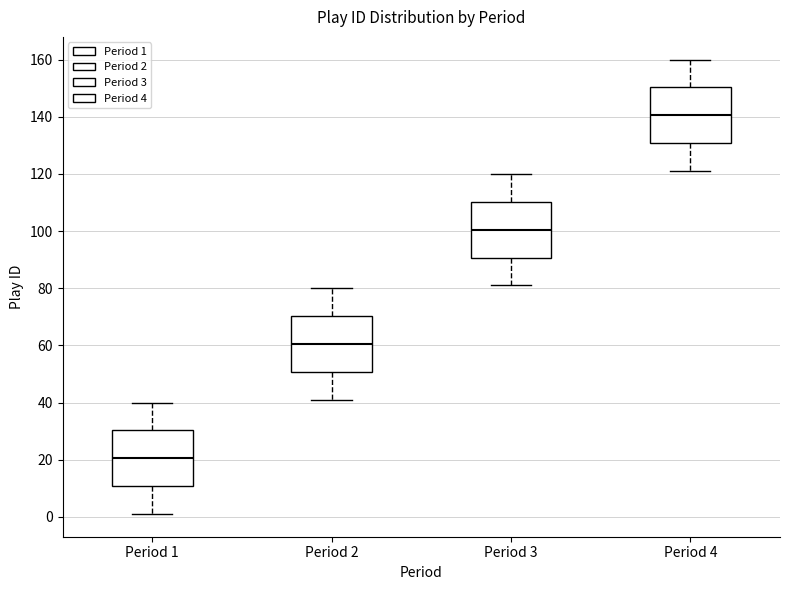

Reading left to right, read every box against the y-axis: the position of its median line, the range the box covers, and the ends of its whiskers. The values are not printed on the chart, so give them approximately, as read against the axis.

Period 1: median 20, box 10 to 30, whiskers 2 to 40
Period 2: median 60, box 50 to 70, whiskers 42 to 80
Period 3: median 100, box 90 to 110, whiskers 82 to 120
Period 4: median 140, box 130 to 150, whiskers 122 to 160